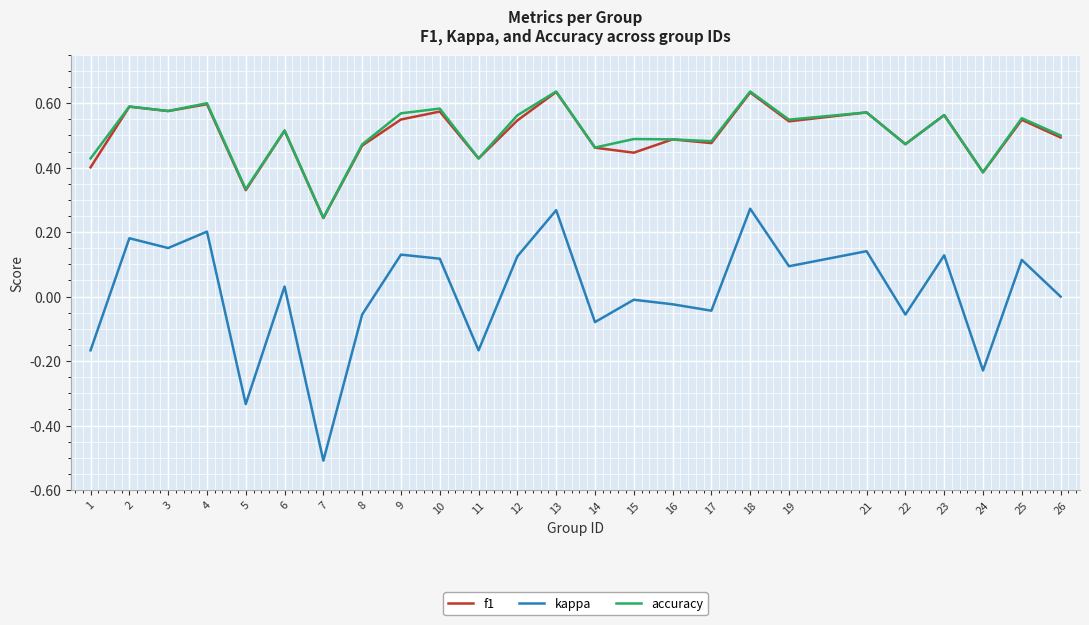

Which series changed the most between 8 and 18?

kappa